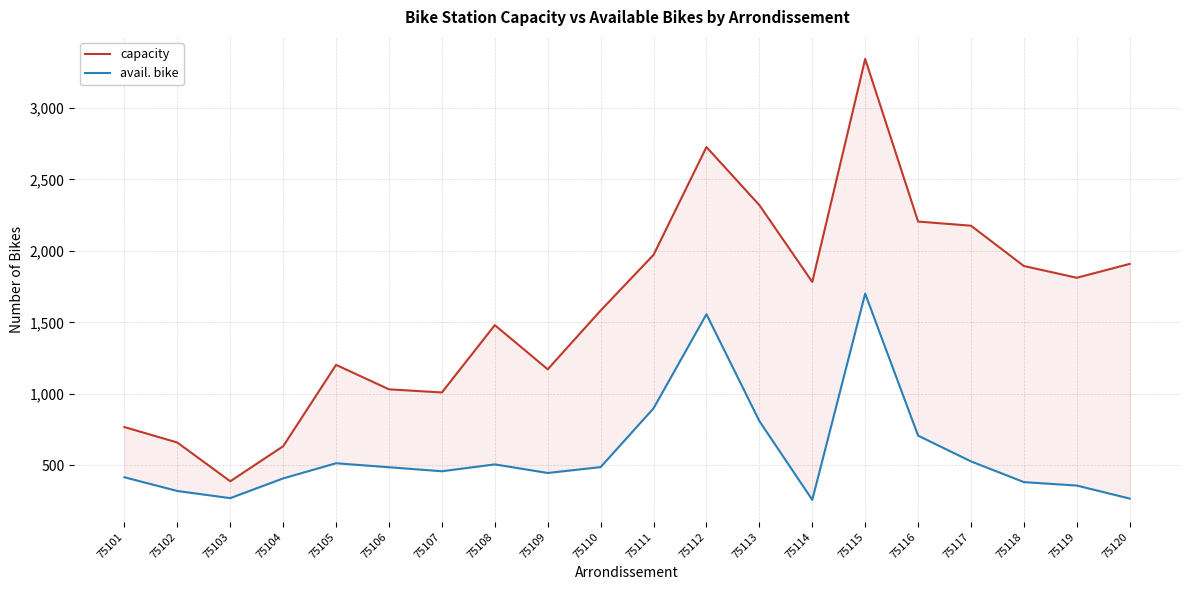

What is the total value across all series at 75111?

2871